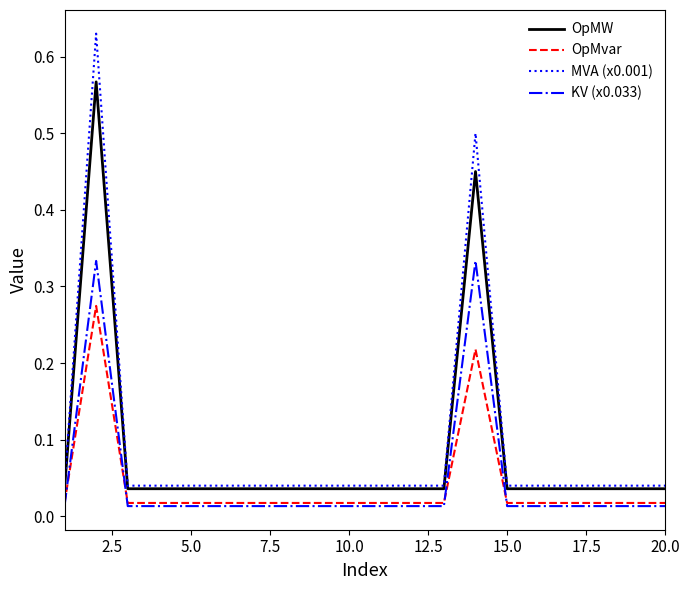

At how many categories does at least one series exceed 0?

20